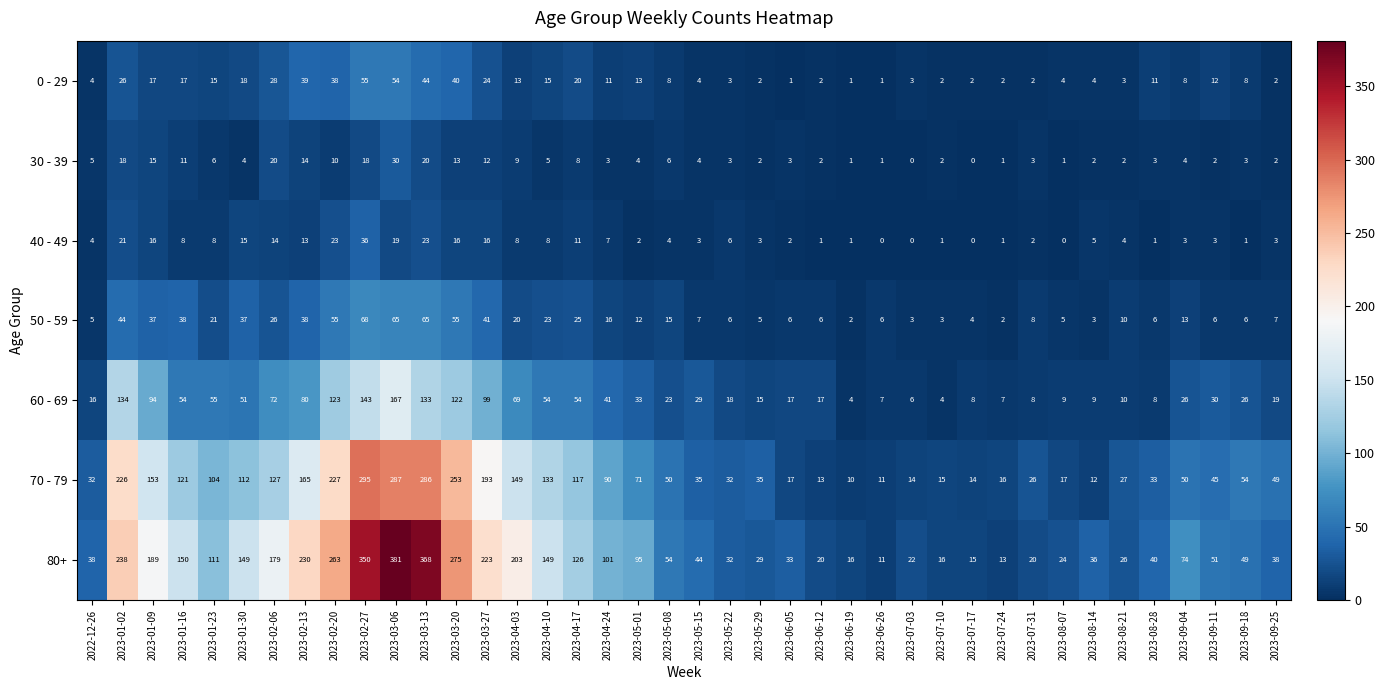

What is the sum of the 70 - 79 values at 2023-07-10 and 2023-02-06?

142